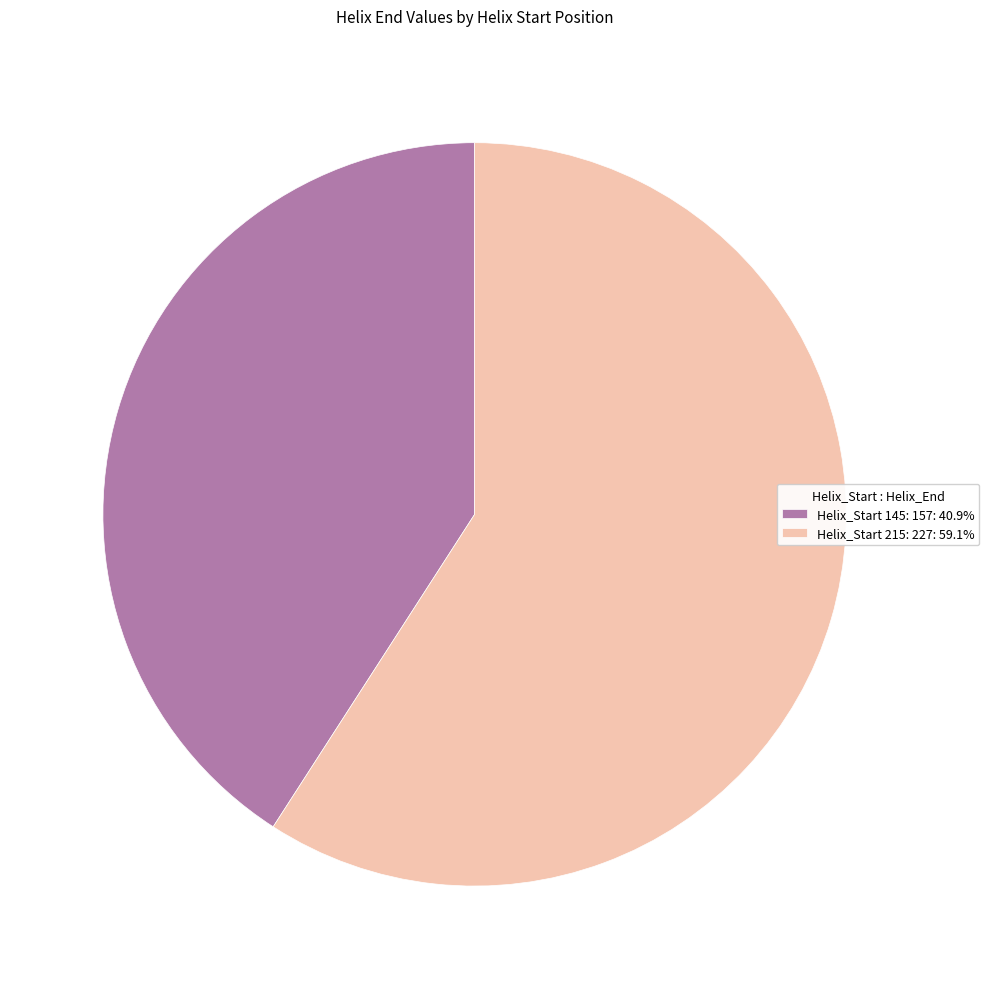

Do Helix_Start 215: 227: 59.1% and Helix_Start 145: 157: 40.9% together represent more than half of the pie?

Yes